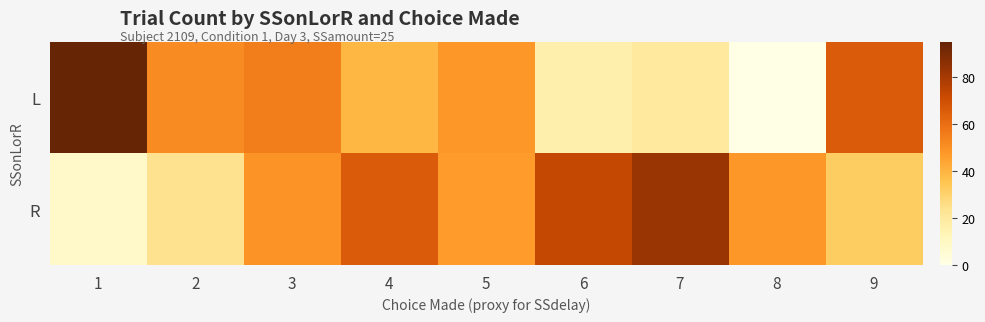

List the series in order of their overall mean, highest first.

R, L